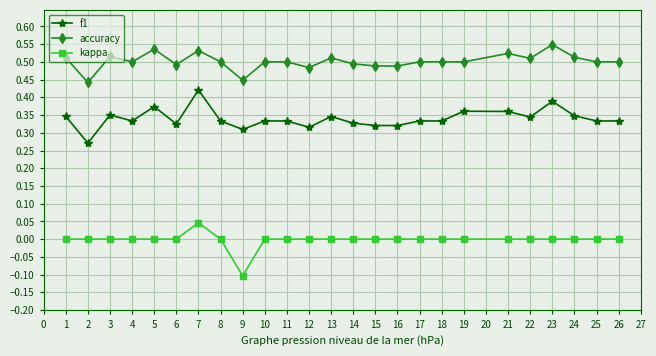

List the series in order of their peak value, highest first.

accuracy, f1, kappa